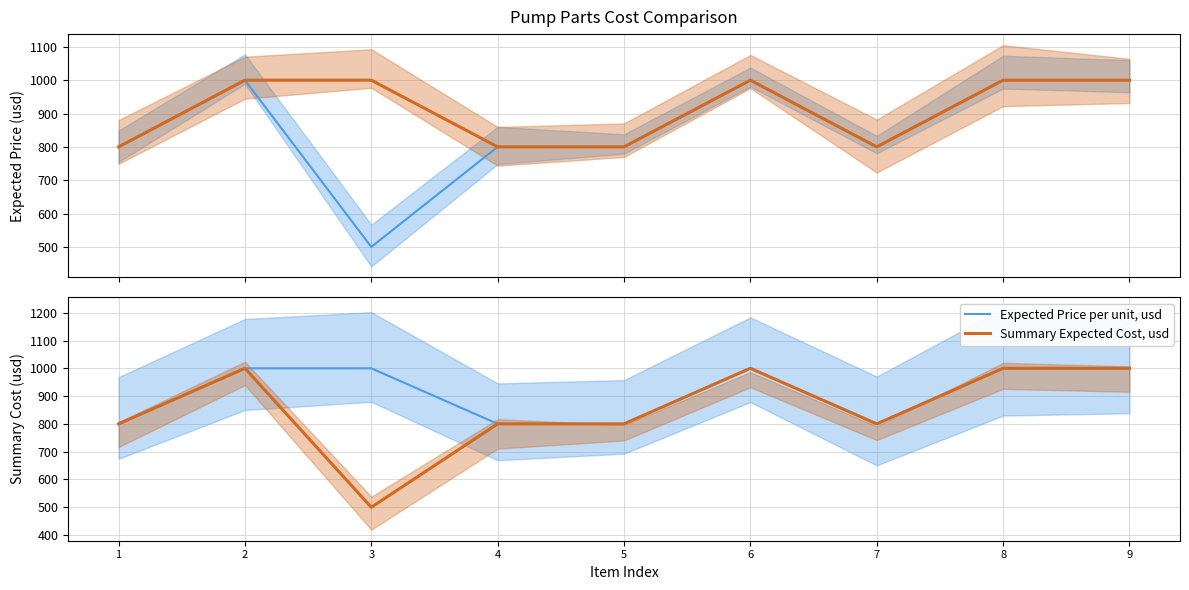

How many lines are shown in the chart?

2